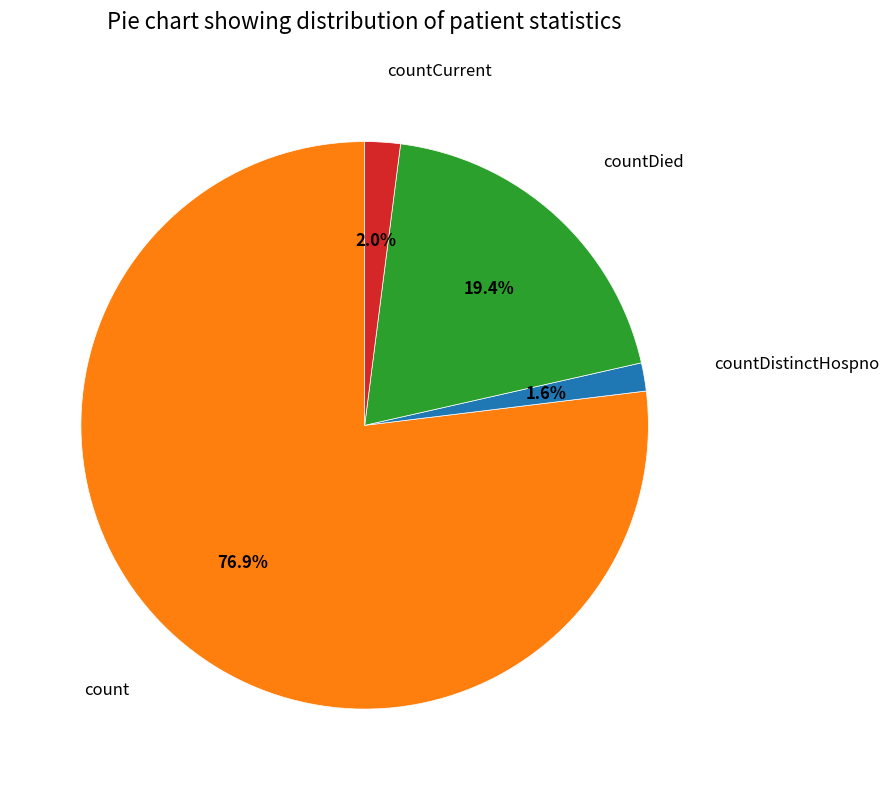

Does any single category account for the majority?

Yes